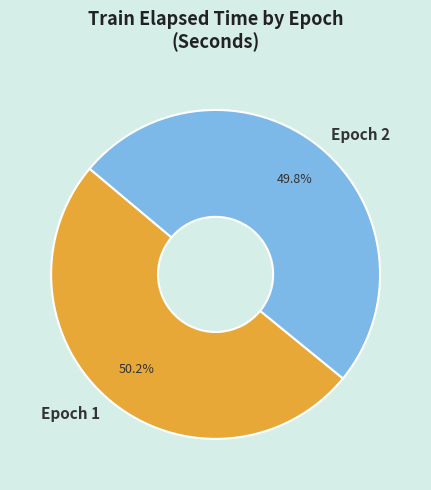

Is there any slice that represents more than half of the pie?

Yes